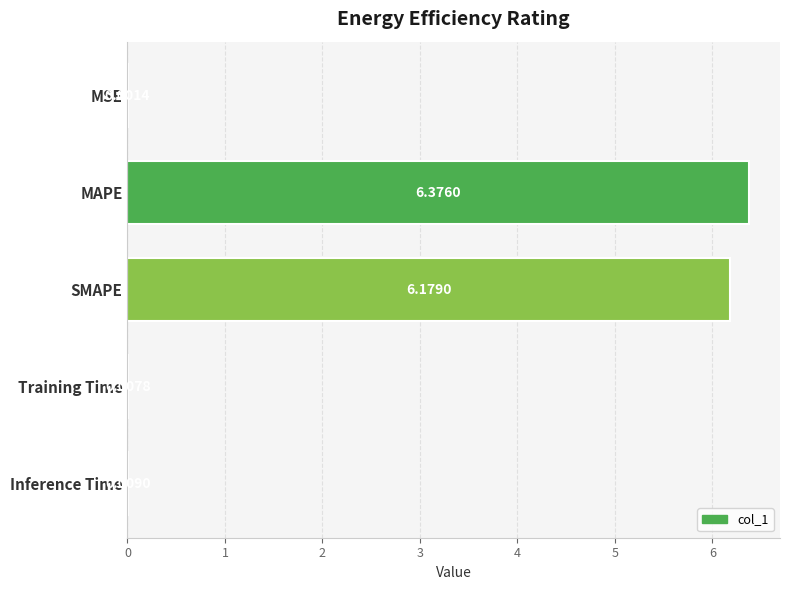

What is the sum of the values at SMAPE and MSE?

6.2